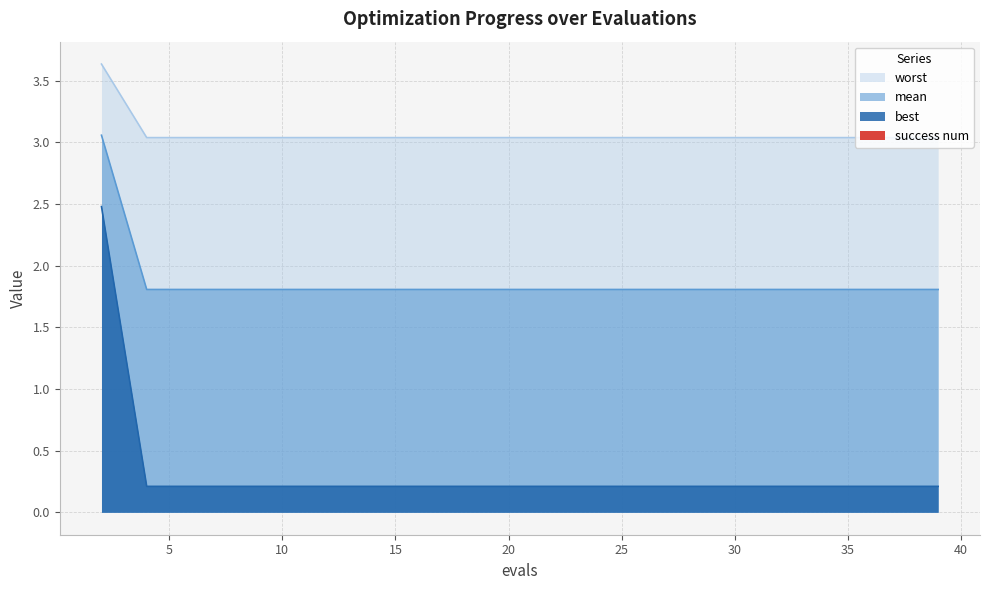

What is the difference between the maximum and minimum values in the worst series?

2.3